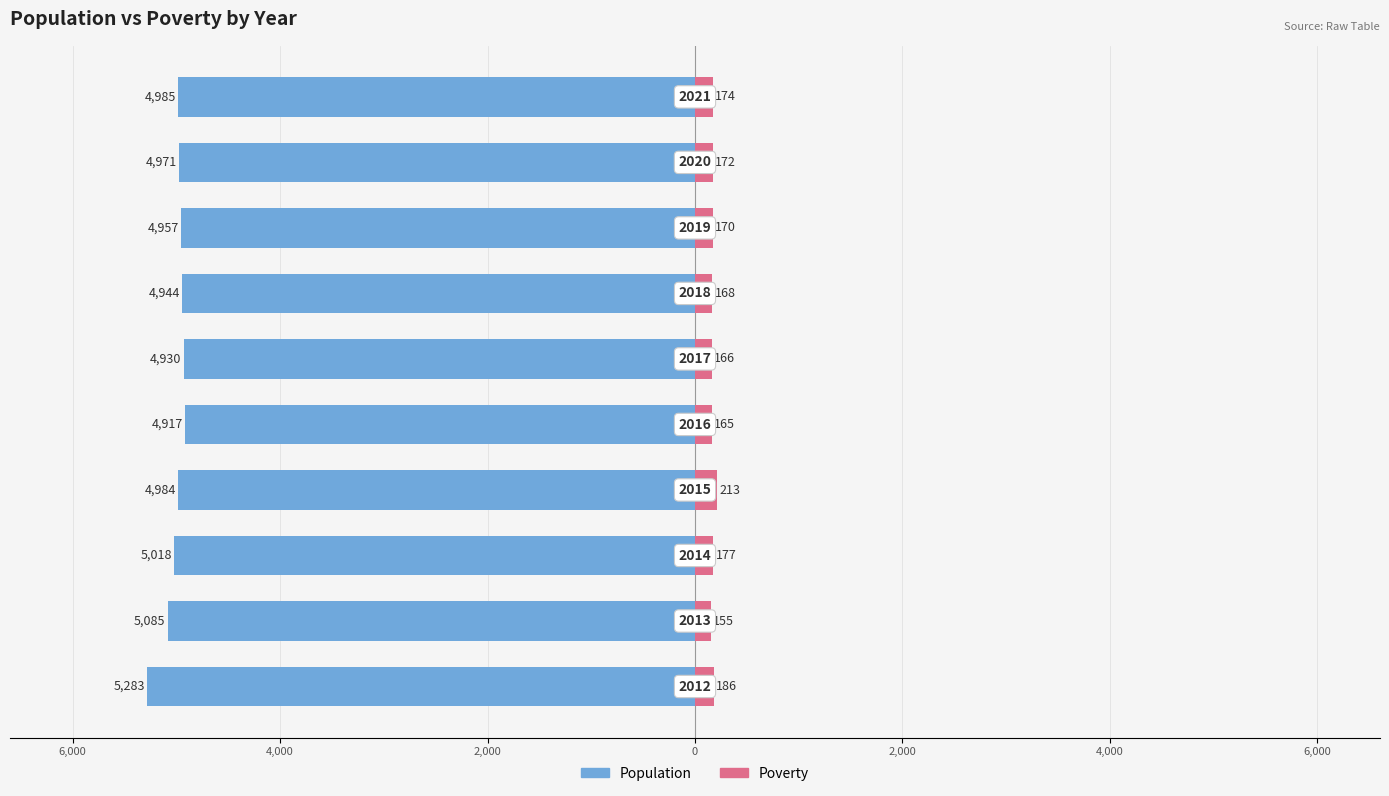

Which has a higher value, 4,000 or 6,000?

6,000